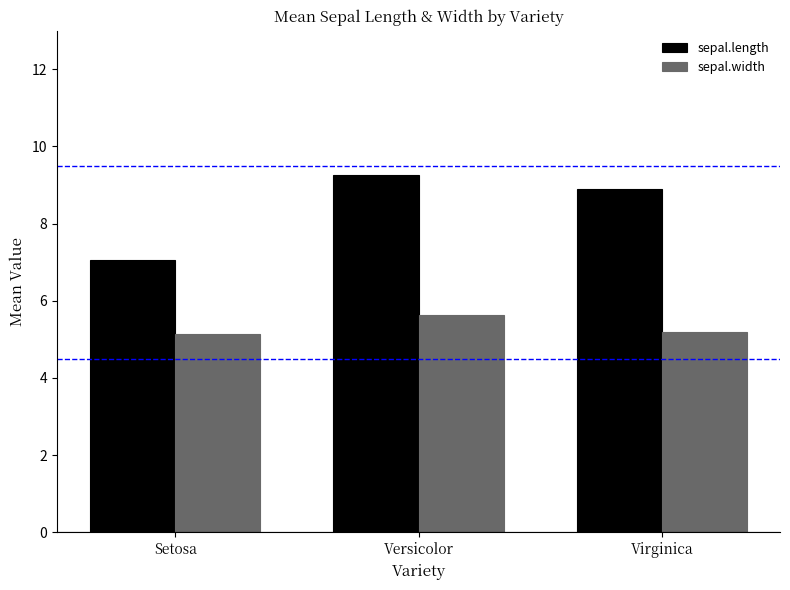

Read the sepal.width value at Virginica.

5.2